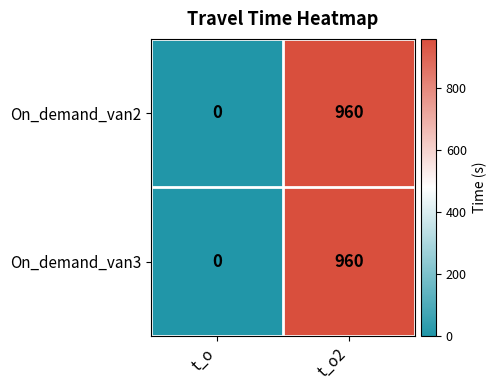

How many data points in On_demand_van2 are less than 960?

1